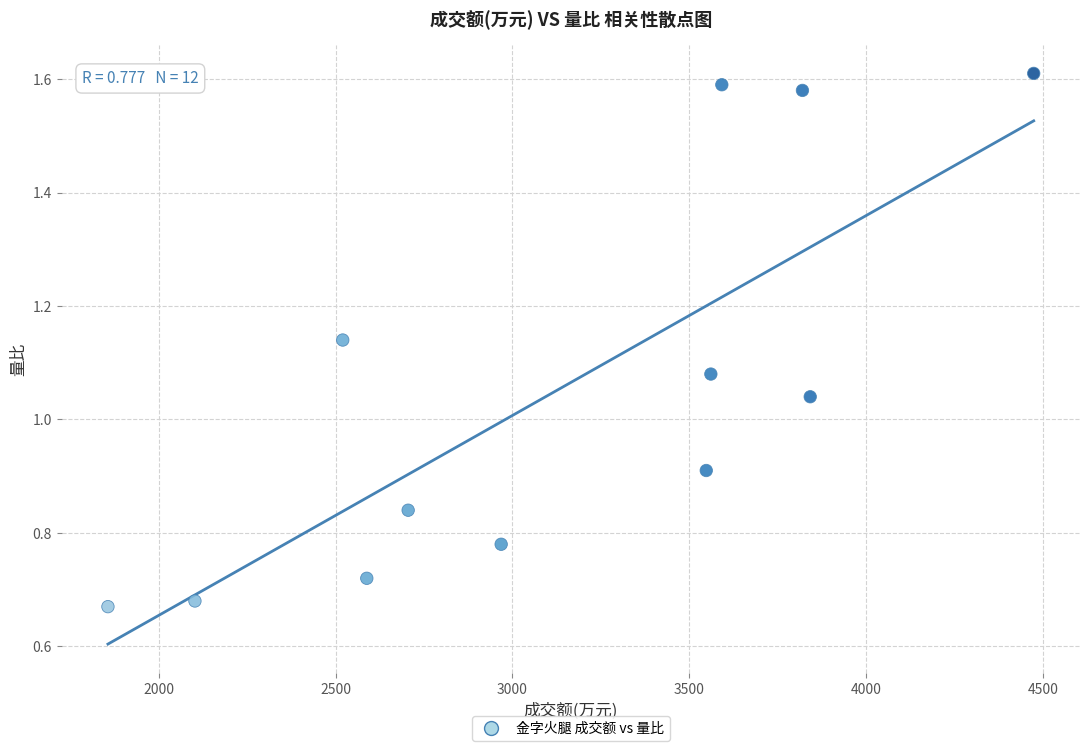

What is the range of X values (max minus min)?

2618.0